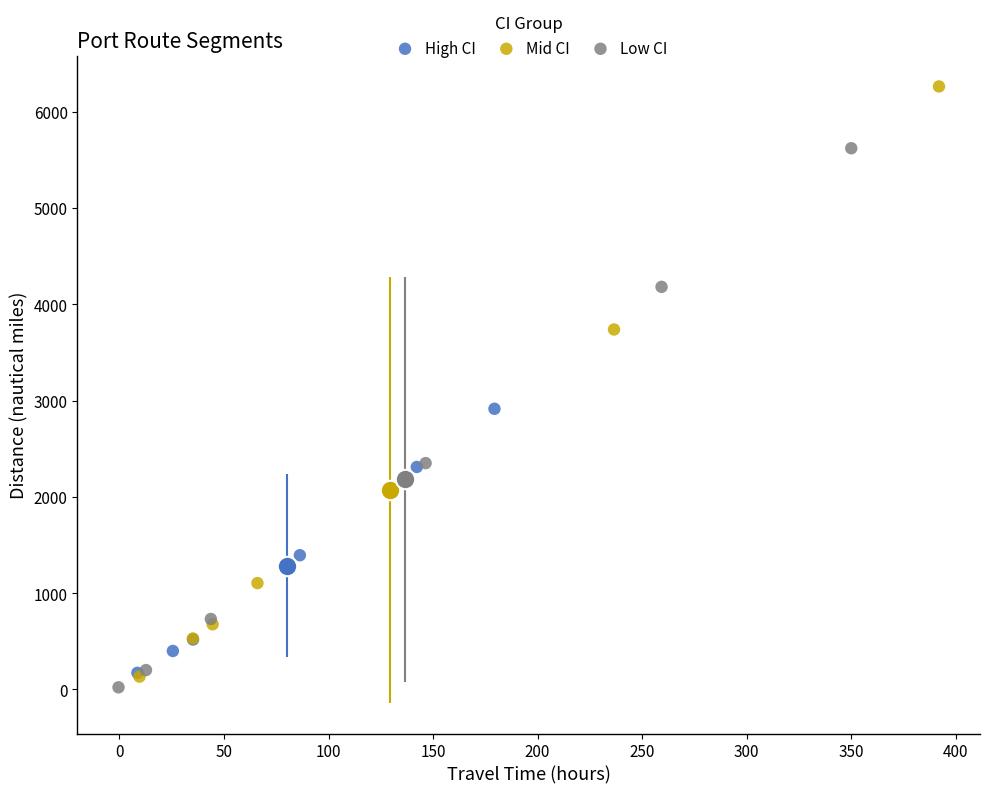

Which series contains the highest Y value?

Mid CI